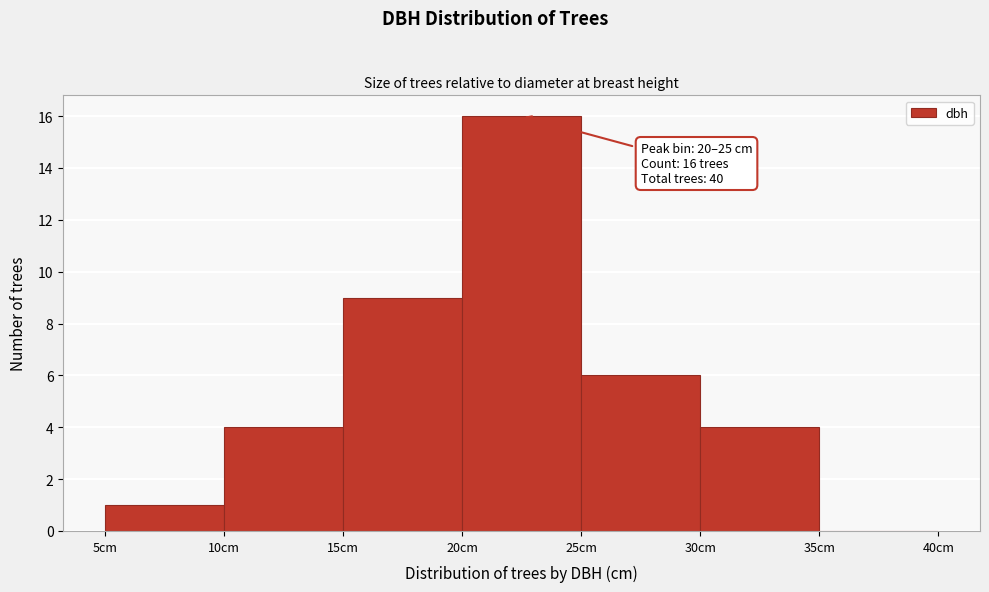

Over which range of the x-axis is the bar tallest?

20 to 25